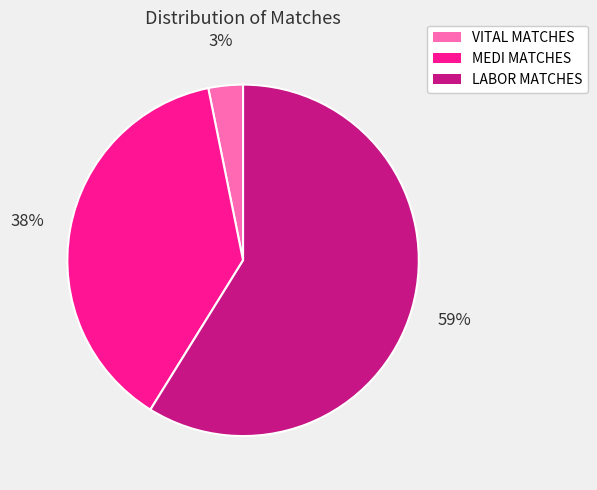

To the nearest percent, what portion does VITAL MATCHES represent?

3%